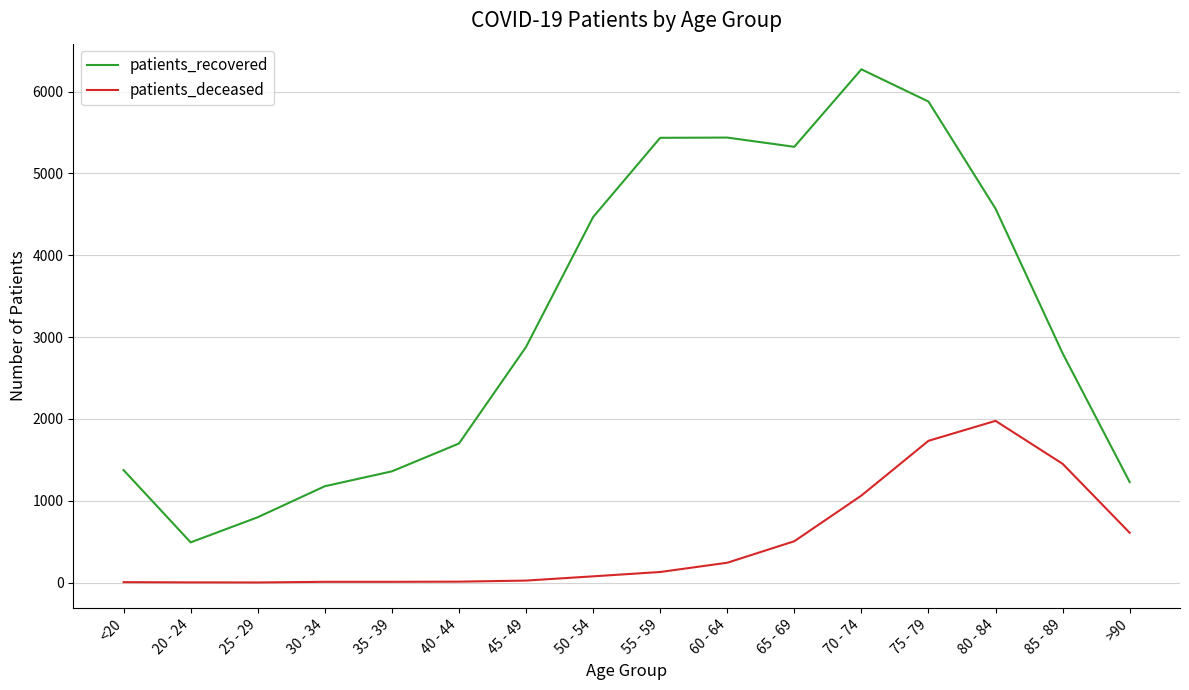

Which series changed the most between 40 - 44 and 60 - 64?

patients_recovered